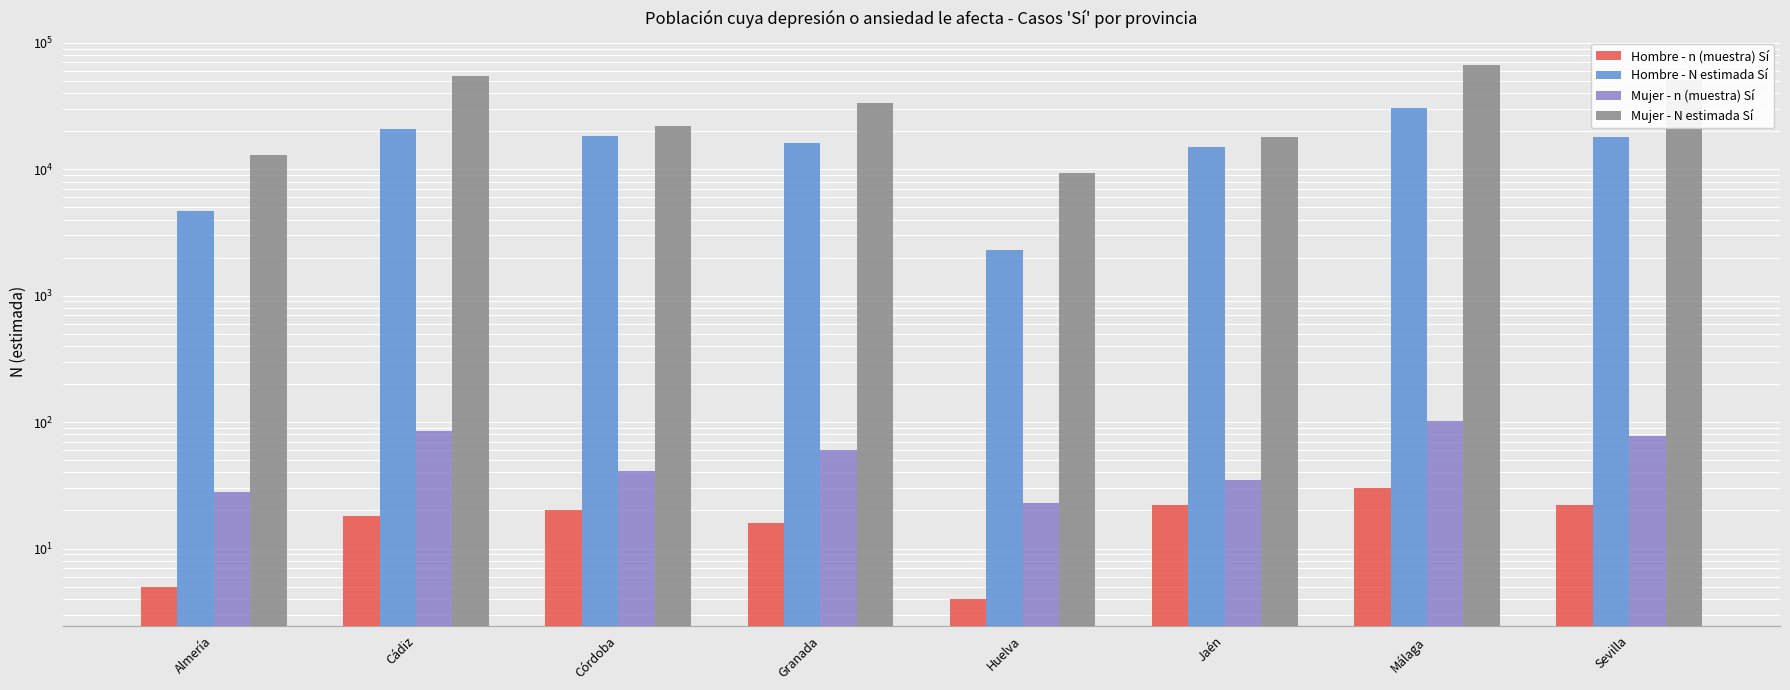

Reading right to left, extract all data points from this chart.

Hombre - n (muestra) Sí: Sevilla=22	Málaga=30	Jaén=22	Huelva=4	Granada=16	Córdoba=20	Cádiz=18	Almería=5
Hombre - N estimada Sí: Sevilla=18105	Málaga=30309	Jaén=14896	Huelva=2301	Granada=16227	Córdoba=18472	Cádiz=20814	Almería=4679
Mujer - n (muestra) Sí: Sevilla=78	Málaga=102	Jaén=35	Huelva=23	Granada=60	Córdoba=41	Cádiz=85	Almería=28
Mujer - N estimada Sí: Sevilla=50495	Málaga=66943	Jaén=18060	Huelva=9388	Granada=33609	Córdoba=22170	Cádiz=54756	Almería=13010